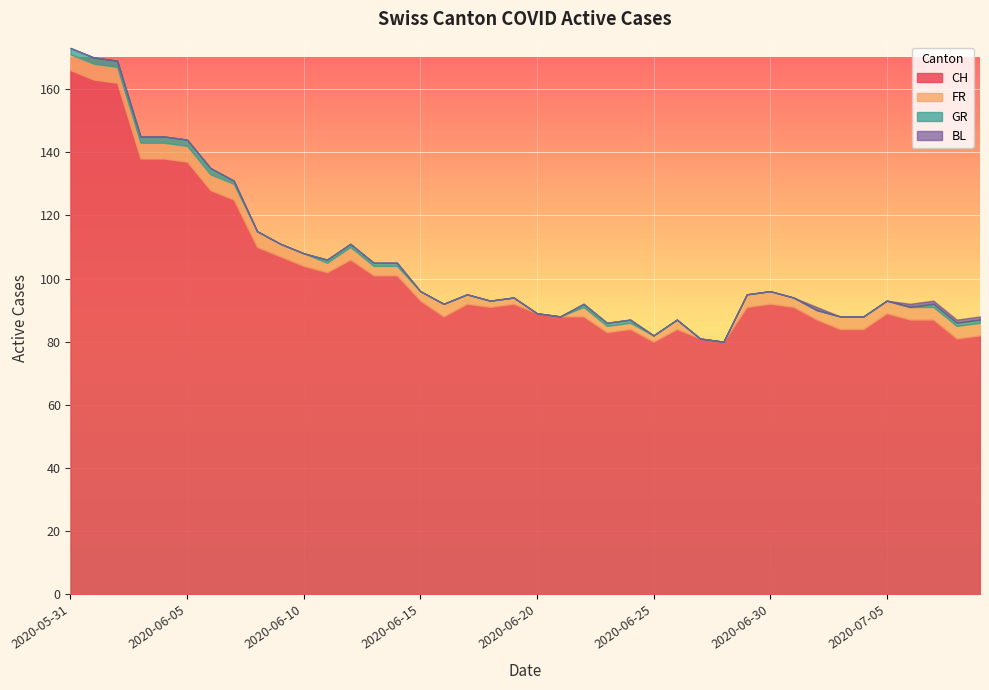

How many distinct data groups are displayed?

4